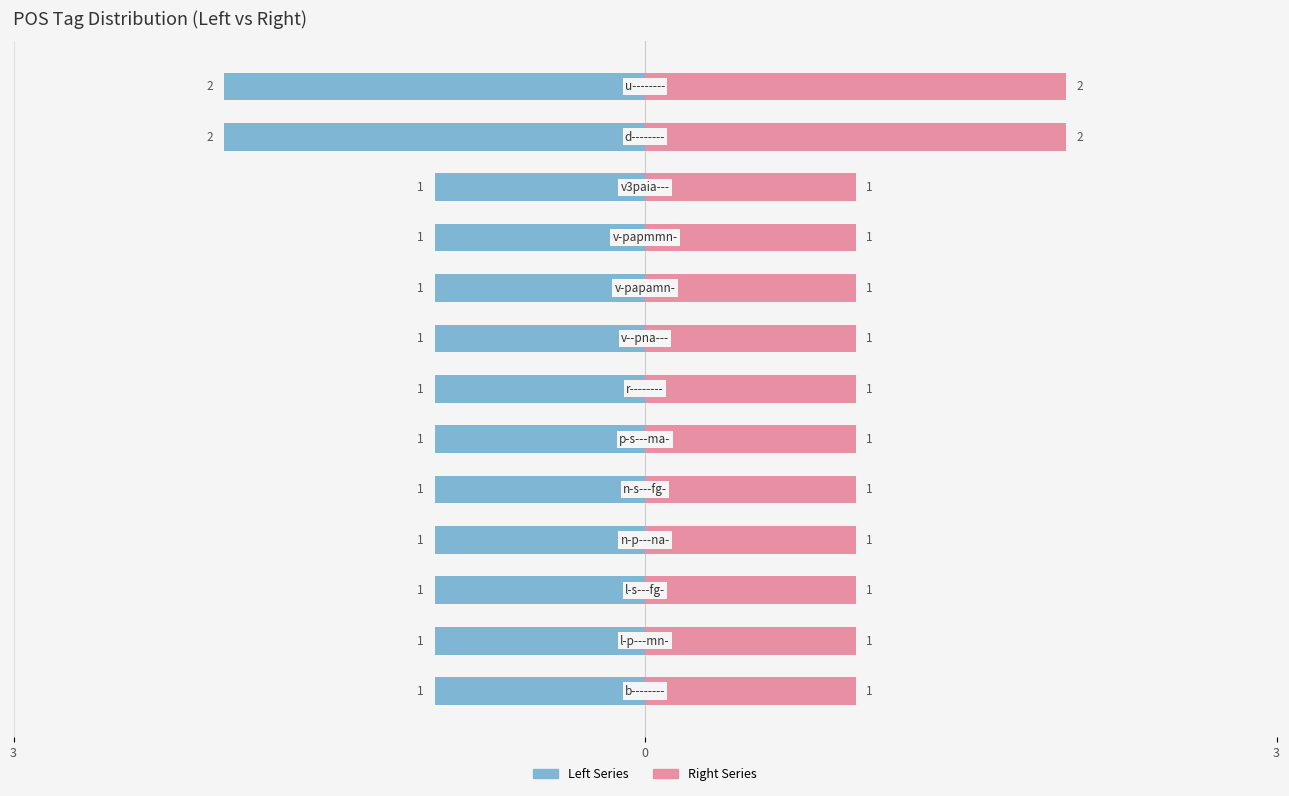

Reading right to left, extract all data points from this chart.

Left Series: -1	-1	-1	-1	-1	-1	-1	-1	-1	-1	-1	-2	-2
Right Series: 1	1	1	1	1	1	1	1	1	1	1	2	2